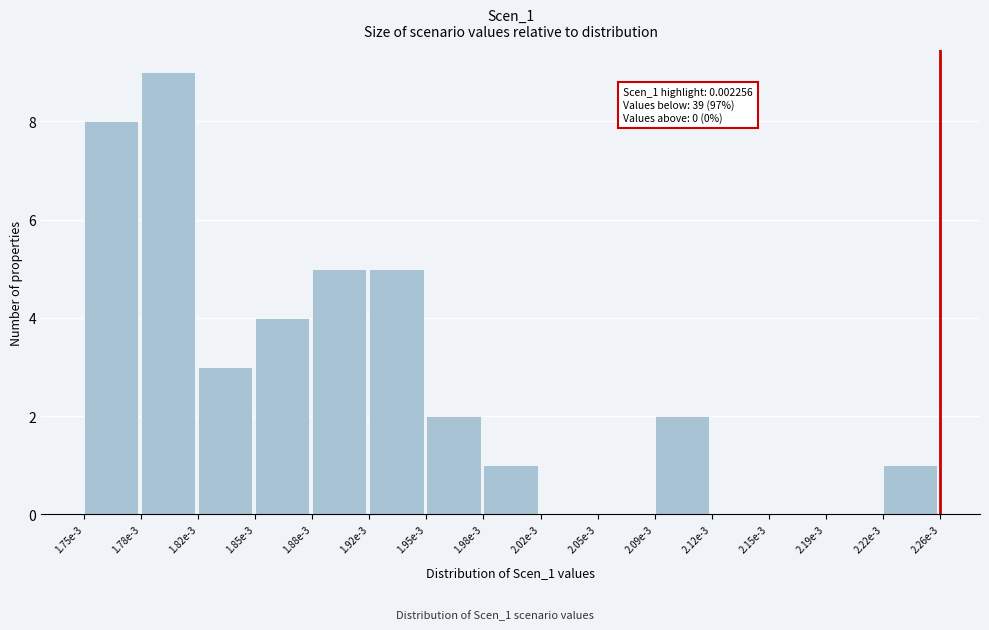

Reading right to left, what are all the values shown in this chart?

2.22e-3=1	2.19e-3=0	2.15e-3=0	2.12e-3=0	2.09e-3=2	2.05e-3=0	2.02e-3=0	1.98e-3=1	1.95e-3=2	1.92e-3=5	1.88e-3=5	1.85e-3=4	1.82e-3=3	1.78e-3=9	1.75e-3=8